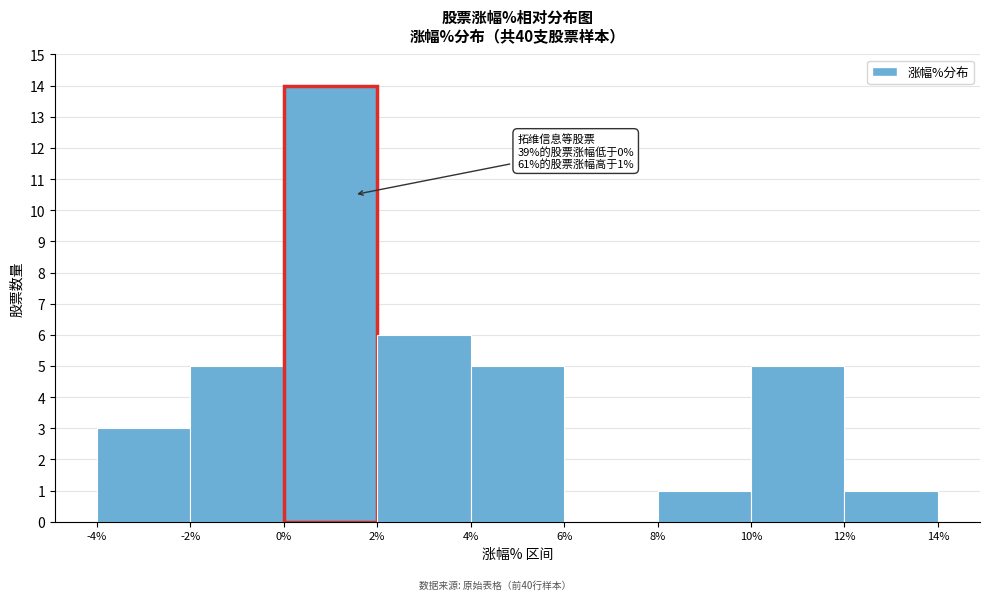

Over which range of the x-axis is the bar tallest?

0% to 2%